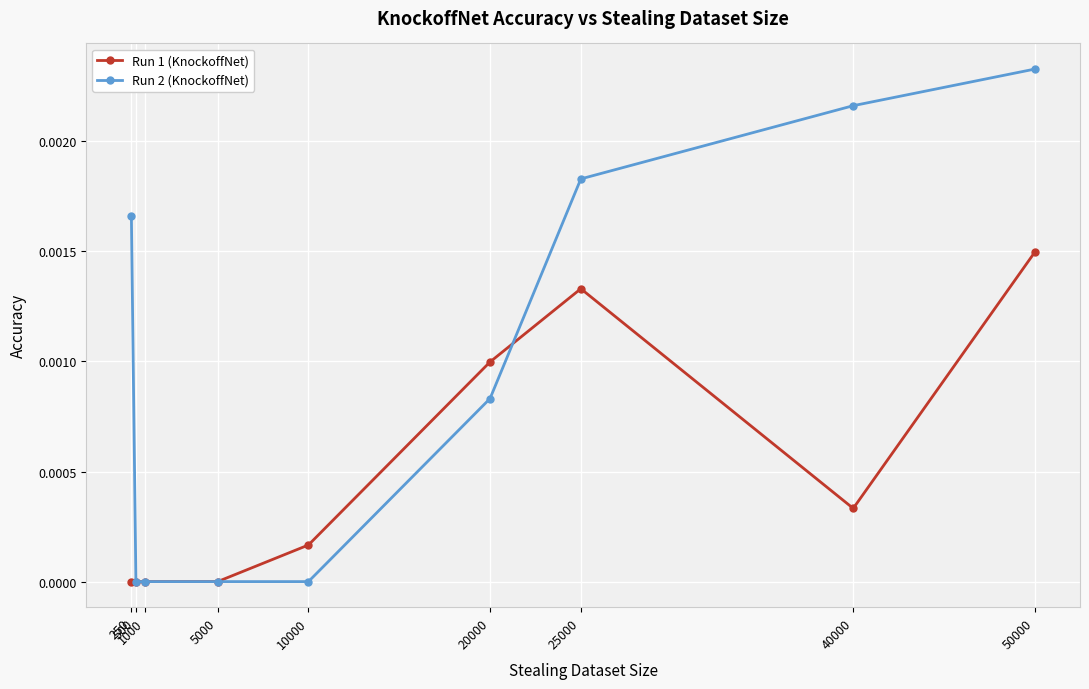

At which category is the sum across all series the highest?

50000